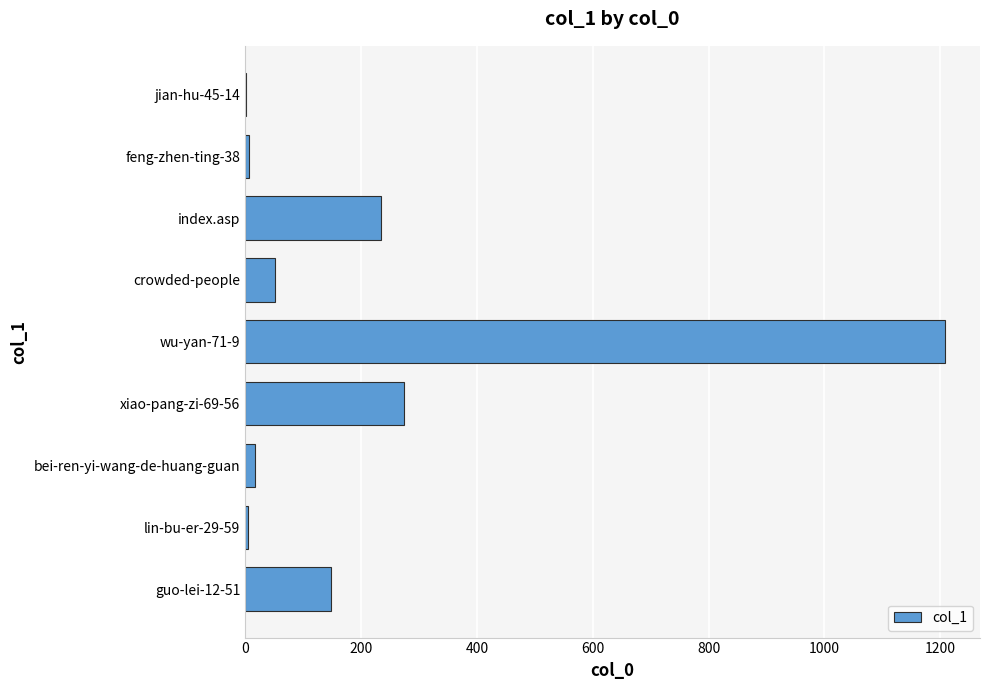

The value at wu-yan-71-9 is 1208. True or false?

True